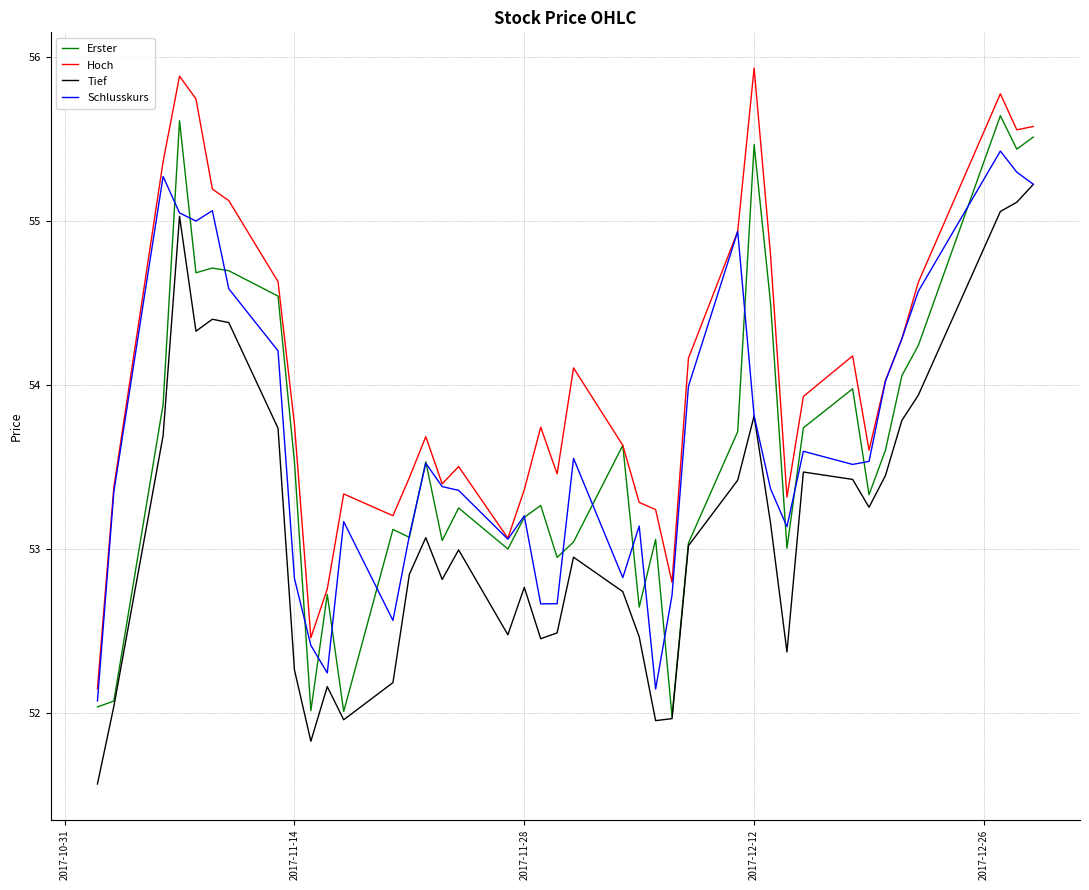

What is the greatest value displayed?

55.9